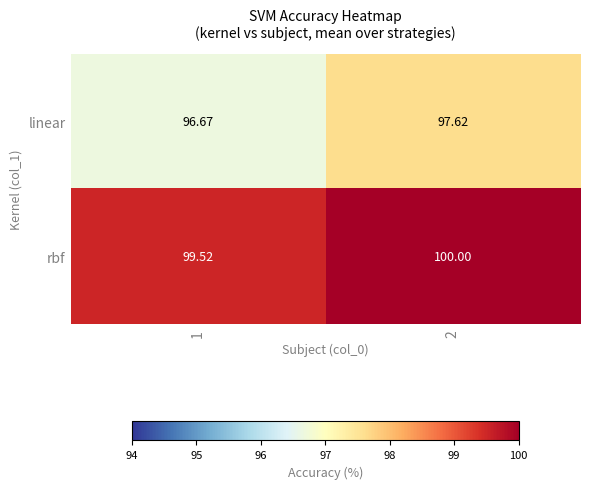

Which series has the largest total across all categories?

rbf